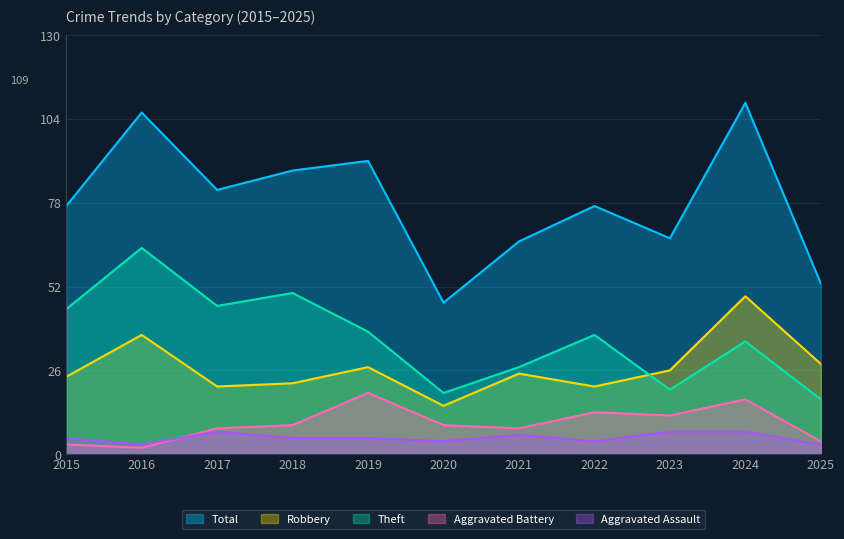

True or false: Total and Aggravated Battery cross at least once.

False